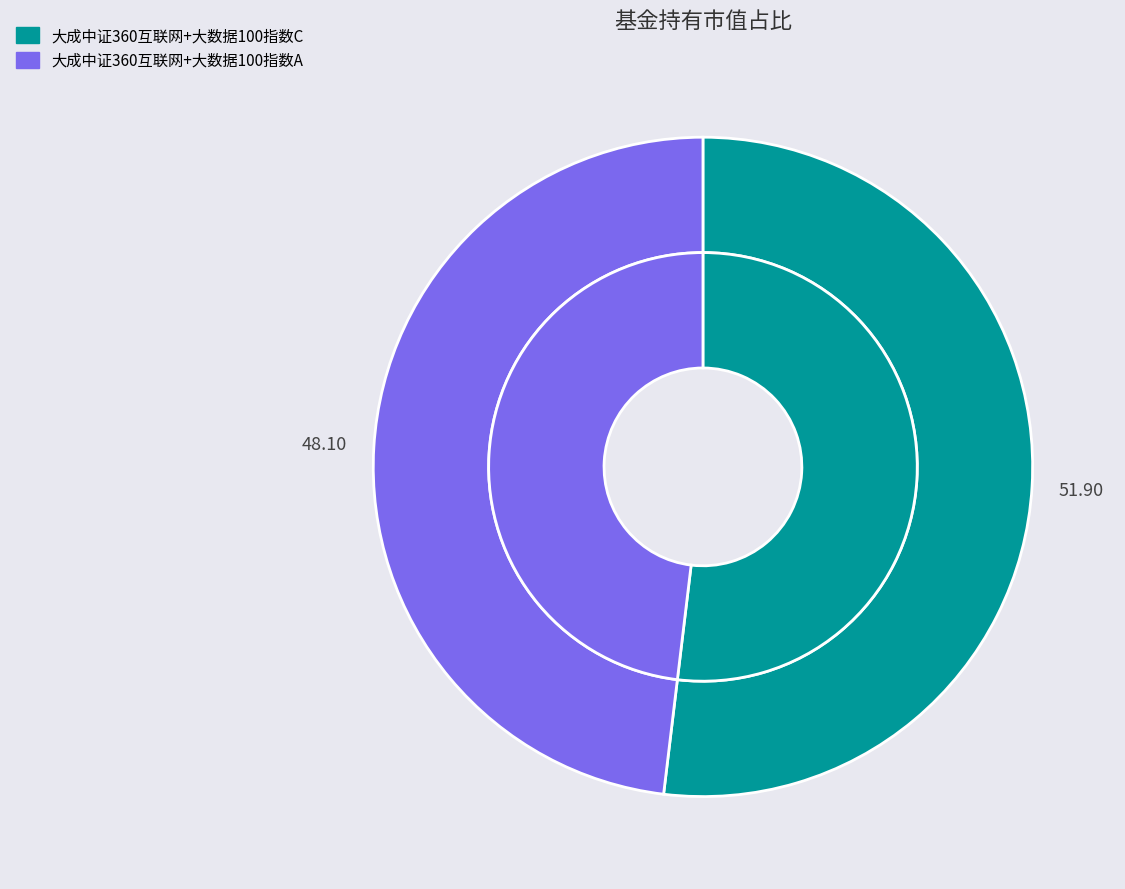

To the nearest percent, what percentage of the pie is 大成中证360互联网+大数据100指数A?

48%